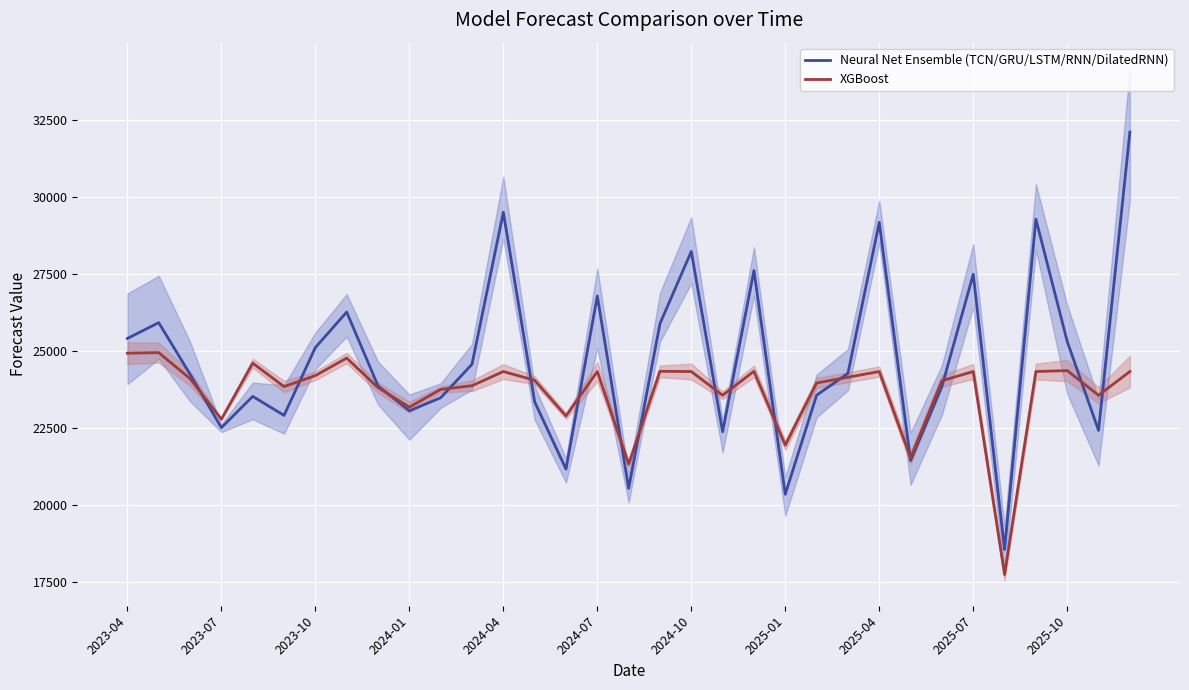

What is the minimum value for XGBoost?

17746.1